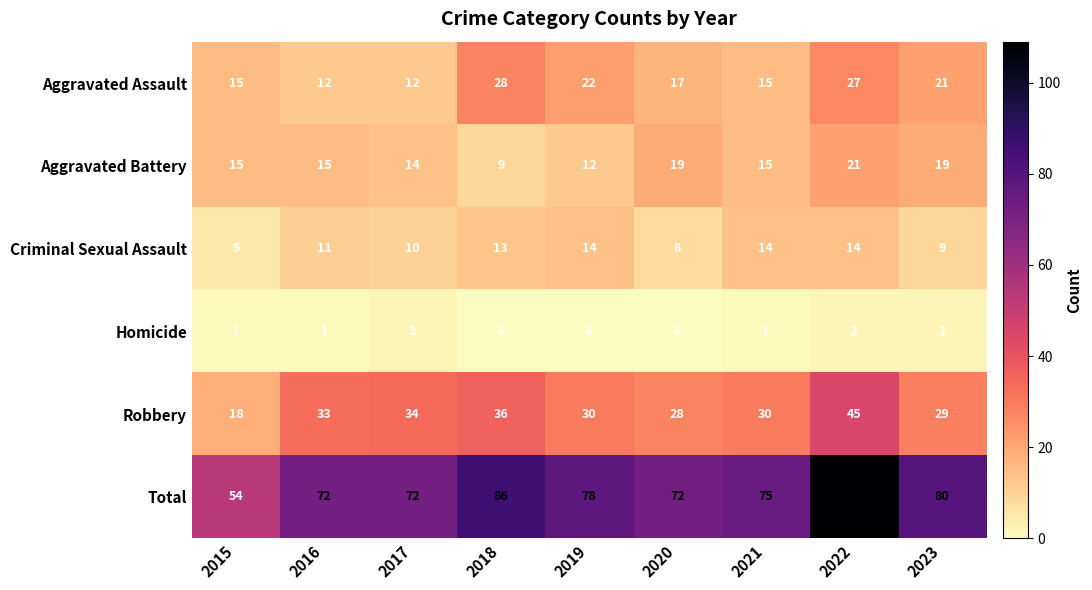

Where is Criminal Sexual Assault nearest to the value 9?

2023